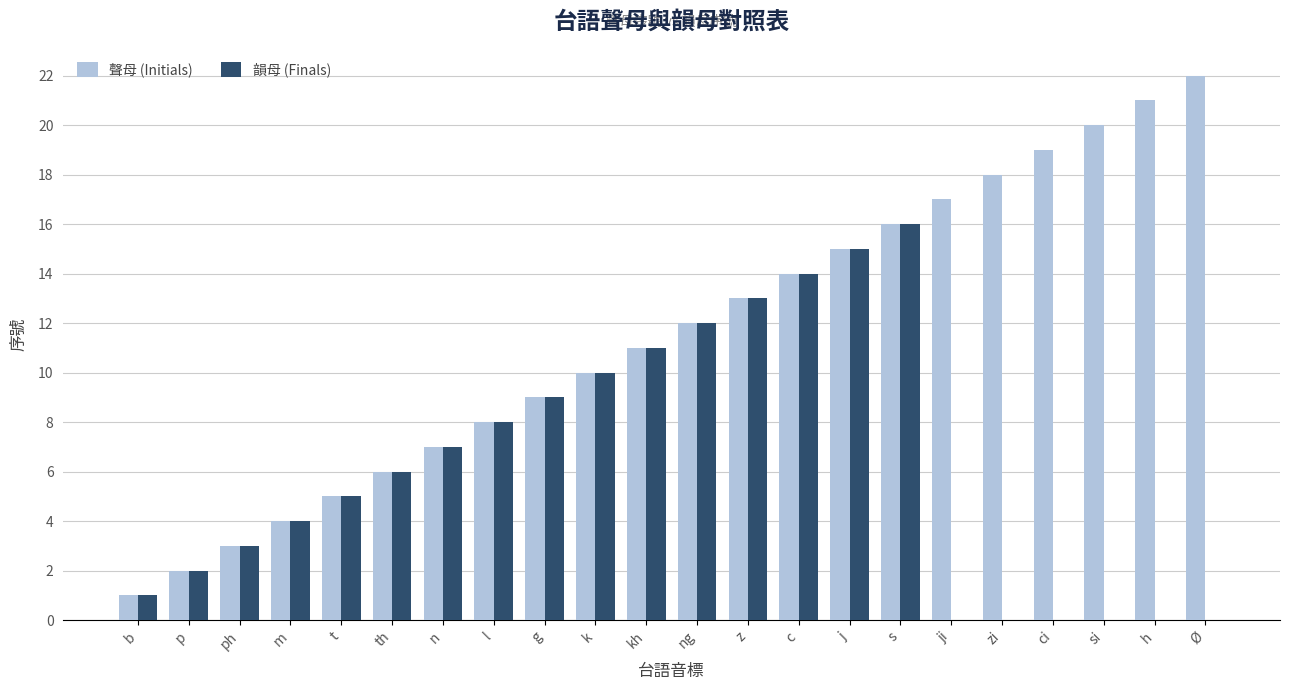

What is the total value across all series at h?

21